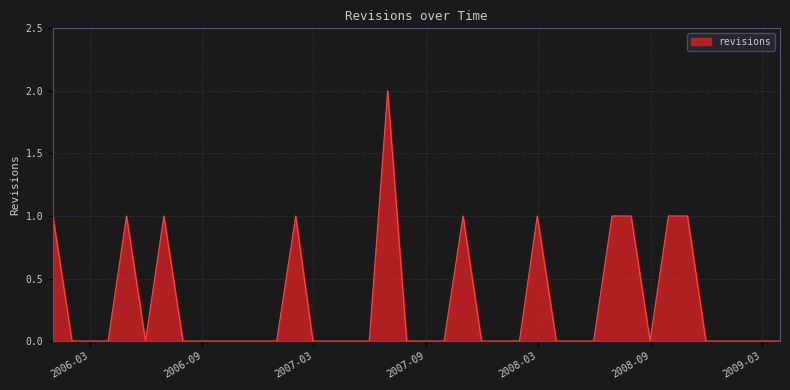

How many lines are shown in the chart?

1